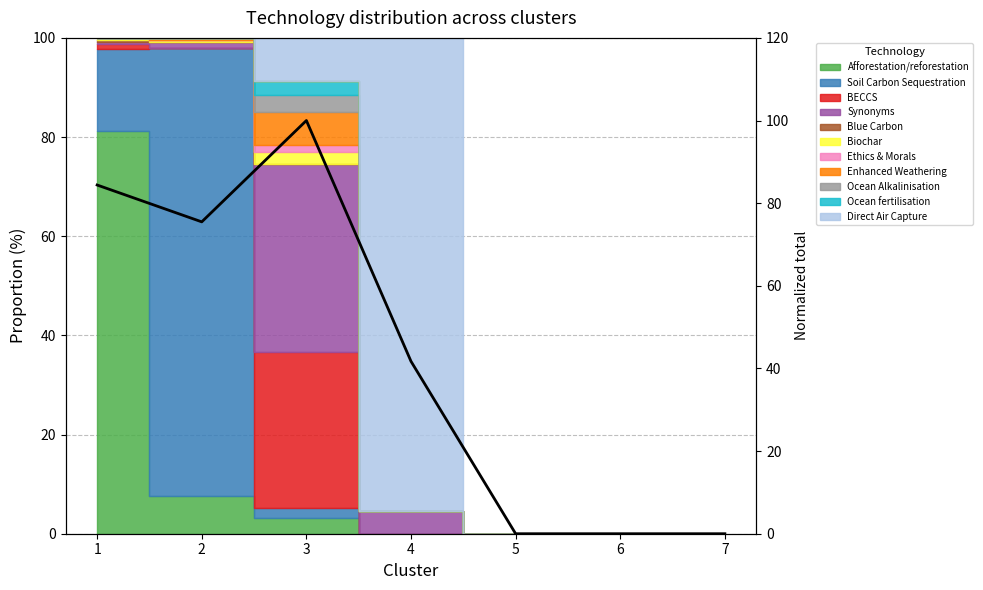

How many data points are above 41?

4